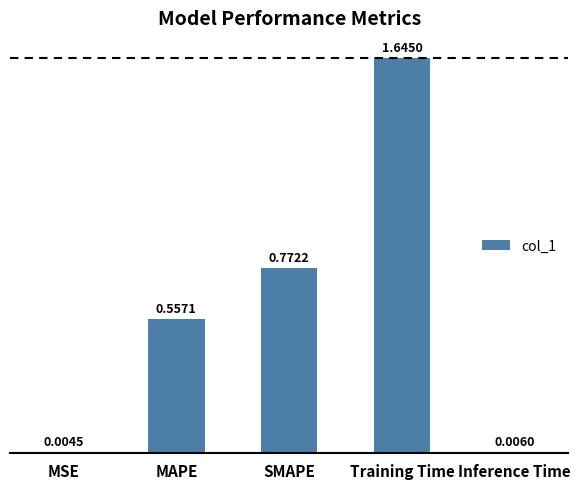

At which label is the value closest to 0?

MSE